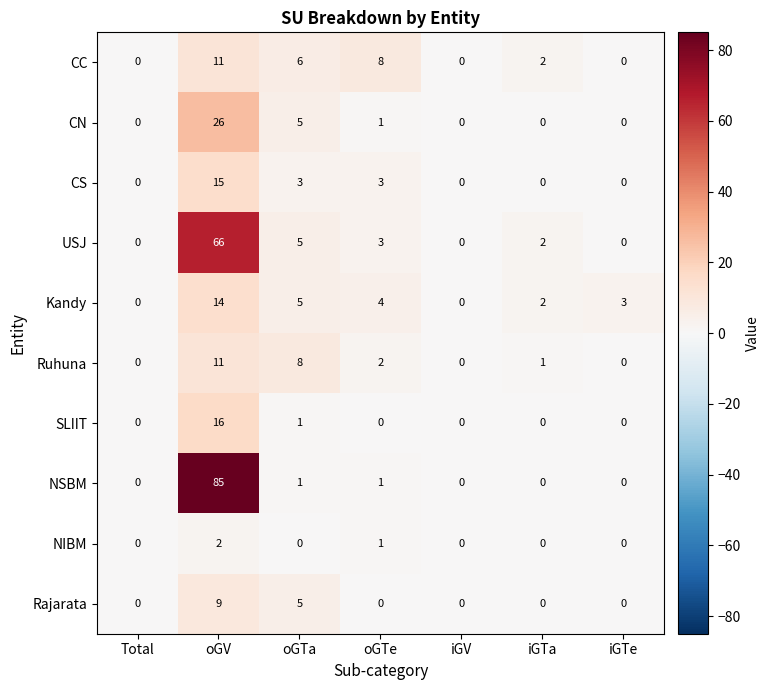

Which category has the highest value in the NSBM series?

oGV